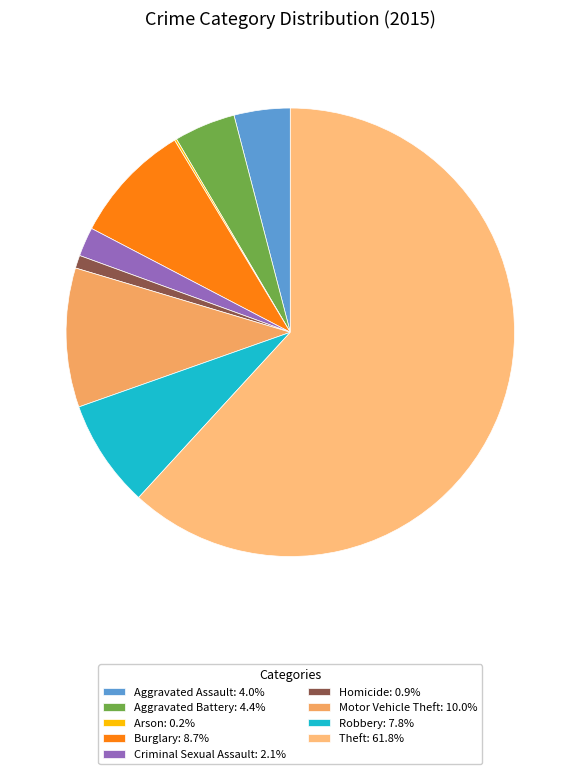

How many slices are in this pie chart?

9